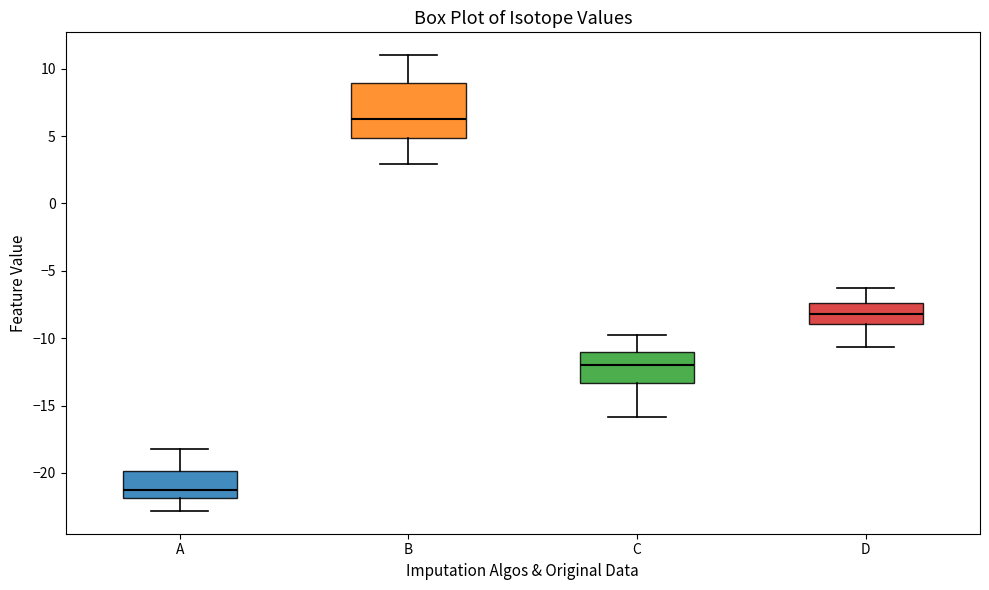

Reading left to right, transcribe this box plot: for each box, give where its median line is, the range the box spans, and where its two whiskers end, as read against the y-axis. The values are not printed on the chart, so give them approximately, as read against the axis.

A: median -21.5, box -22.0 to -20.0, whiskers -23.0 to -18.0
B: median 6.5, box 5.0 to 9.0, whiskers 3.0 to 11.0
C: median -12.0, box -13.5 to -11.0, whiskers -16.0 to -10.0
D: median -8.0, box -9.0 to -7.5, whiskers -10.5 to -6.5